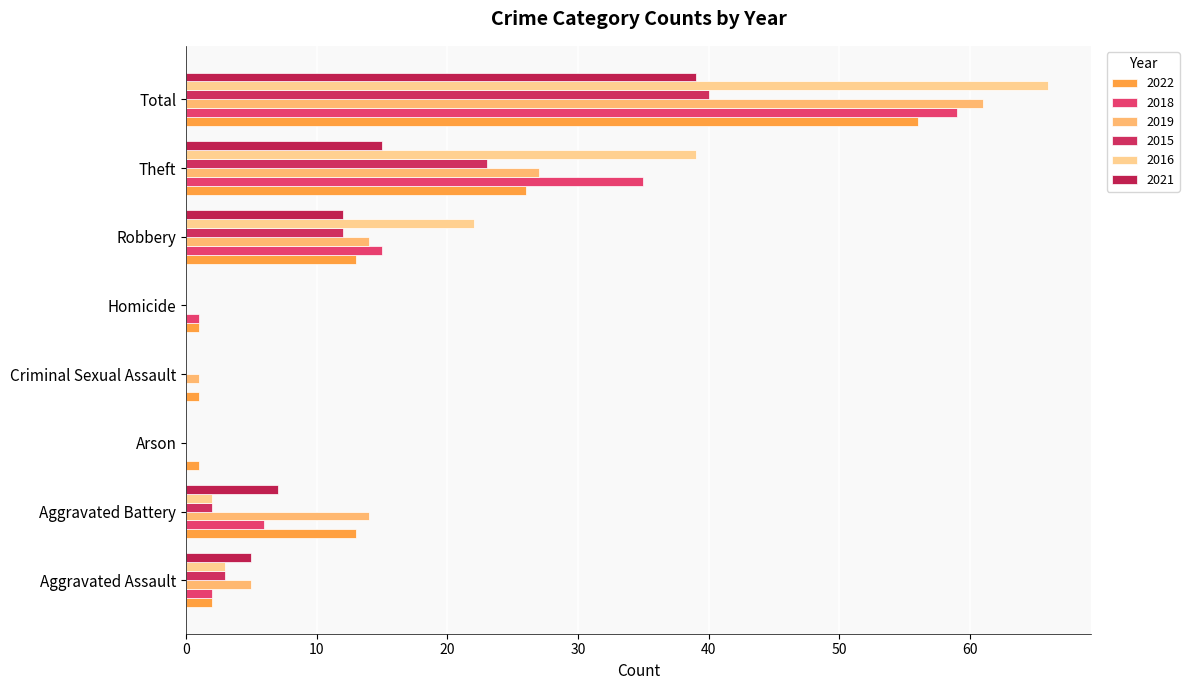

At which category is the sum across all series the highest?

Total